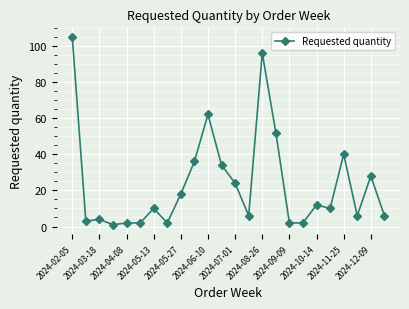

Reading right to left, what are all the values shown in this chart?

6	28	6	40	10	12	2	2	52	96	6	24	34	62	36	18	2	10	2	2	1	4	3	105